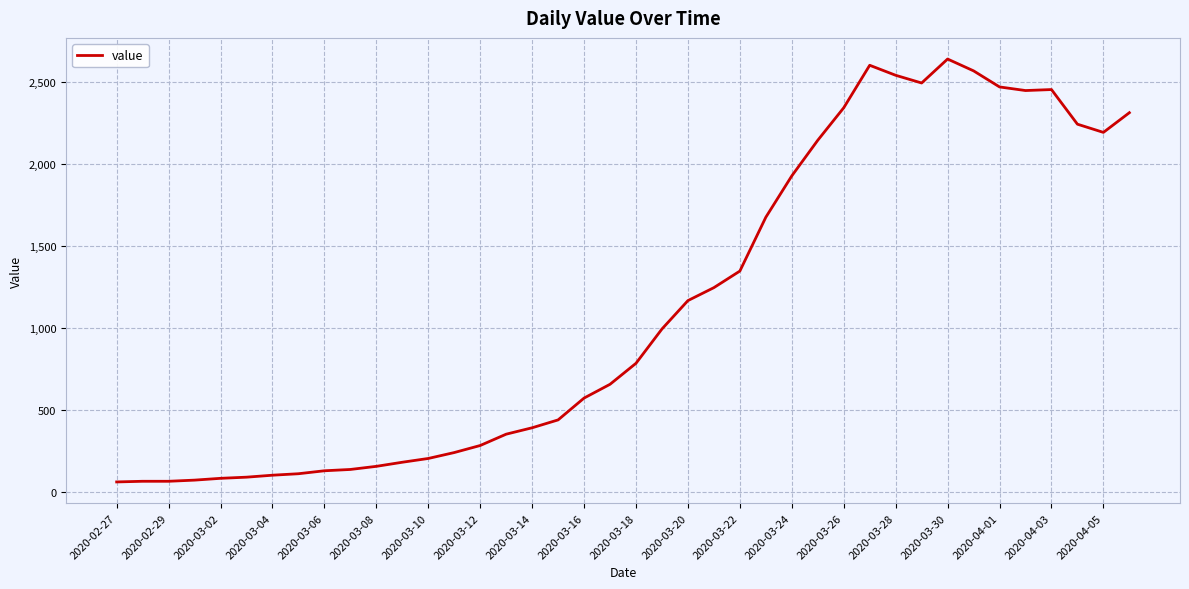

Is this an area chart (filled region under the line)?

No